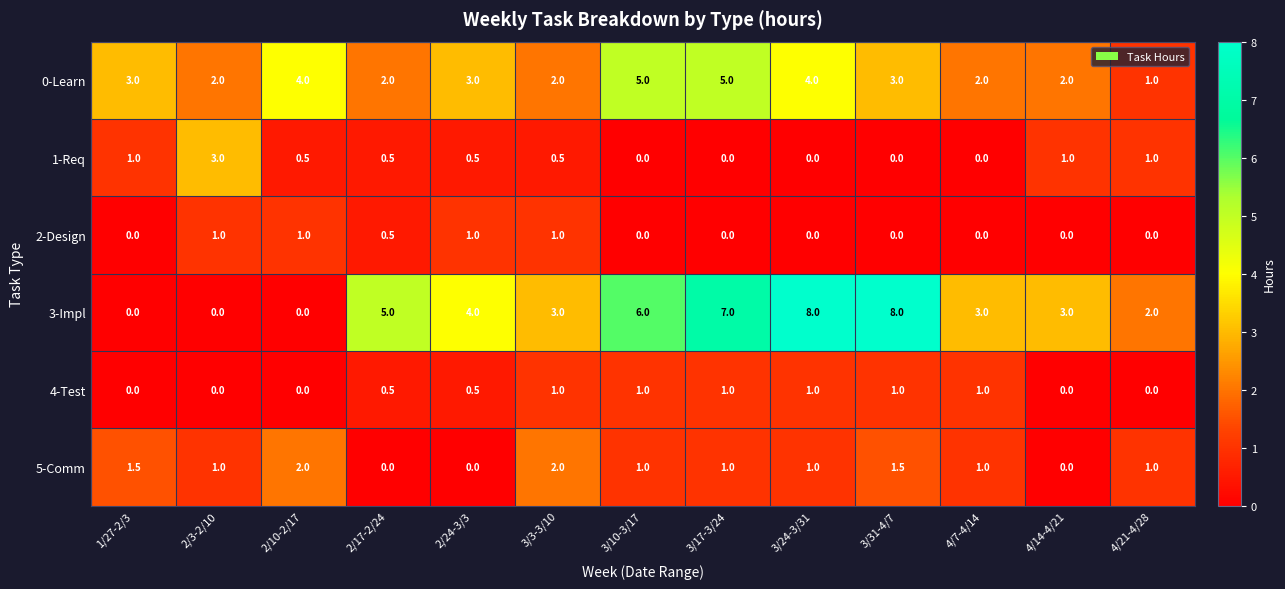

How many series are shown in this chart?

6